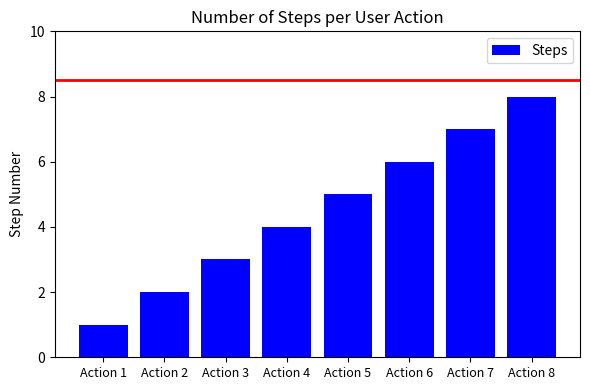

Rank the categories by value from highest to lowest.

Action 8, Action 7, Action 6, Action 5, Action 4, Action 3, Action 2, Action 1